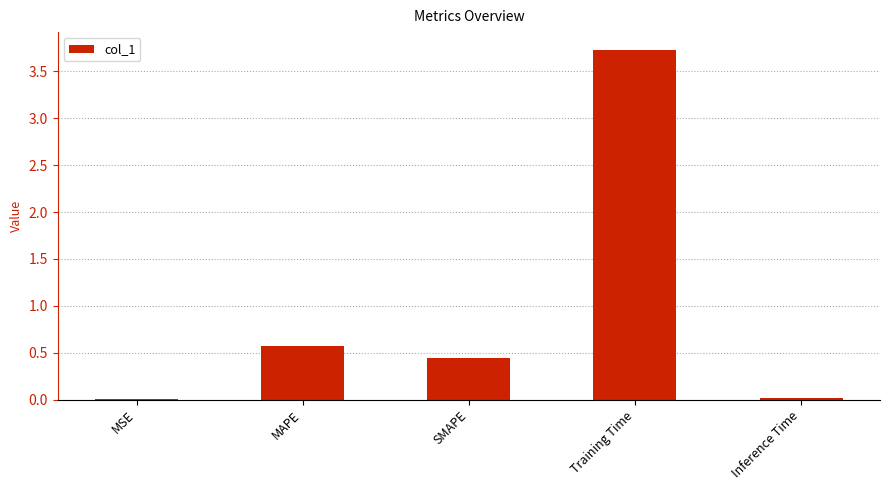

What is the sum of all values?

4.8